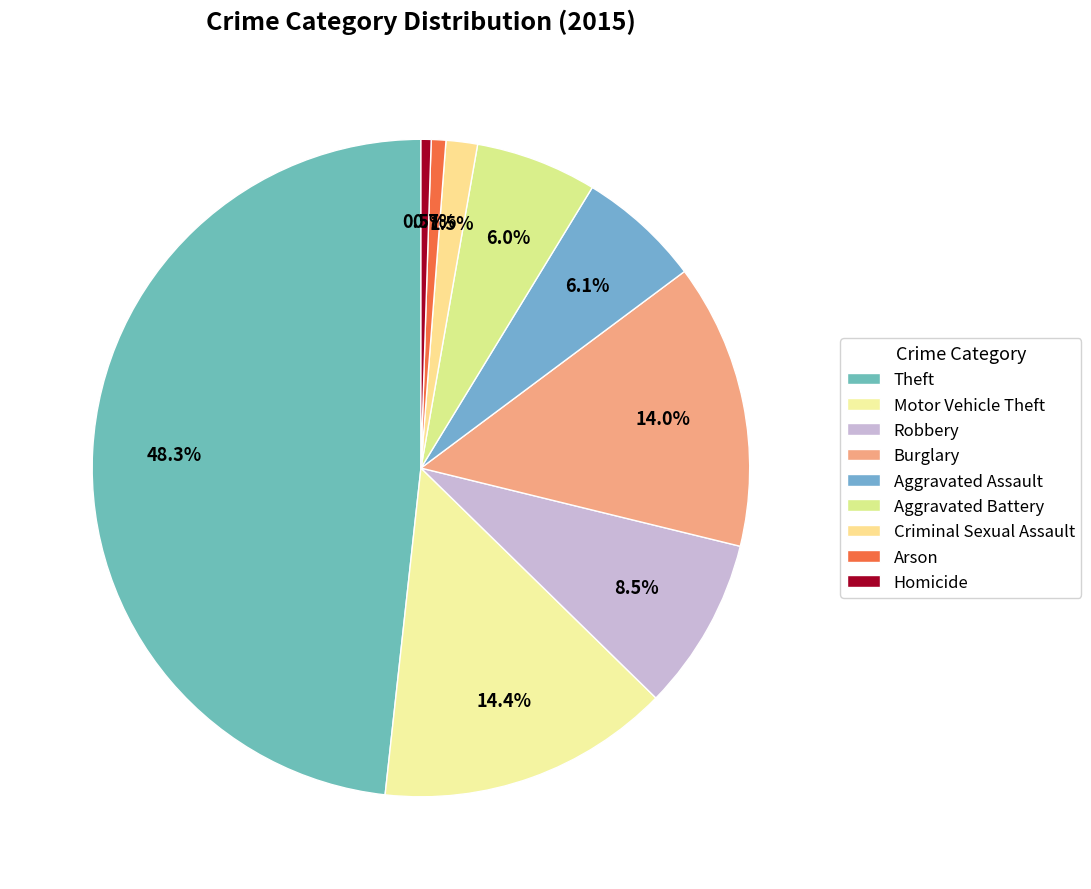

True or false: Robbery accounts for 9% of the total.

True